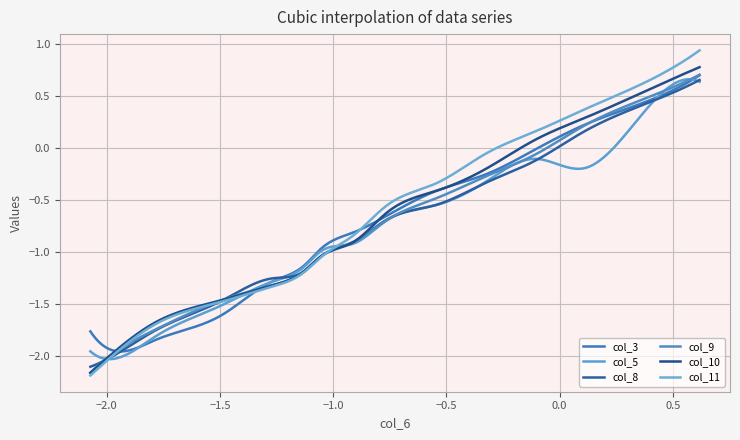

Reading left to right, what are all the values shown in this chart?

col_3: -1.8	-1.9	-1.8	-1.6	-1.3	-1.1	-1.0	-0.8	-0.7	-0.4	-0.3	-0.0	0.2	0.5	0.7
col_5: -2.0	-2.0	-1.8	-1.5	-1.3	-1.1	-1.0	-0.9	-0.7	-0.5	-0.3	-0.1	-0.2	0.4	0.6
col_8: -2.1	-2.0	-1.7	-1.5	-1.3	-1.2	-1.0	-0.9	-0.7	-0.5	-0.3	-0.1	0.2	0.4	0.7
col_9: -2.2	-2.0	-1.7	-1.5	-1.3	-1.2	-1.0	-0.9	-0.7	-0.5	-0.3	-0.1	0.2	0.5	0.7
col_10: -2.2	-2.0	-1.7	-1.5	-1.3	-1.2	-1.0	-0.9	-0.6	-0.4	-0.2	0.1	0.3	0.6	0.8
col_11: -2.2	-2.0	-1.7	-1.5	-1.3	-1.2	-1.0	-0.8	-0.6	-0.3	-0.1	0.2	0.4	0.7	0.9